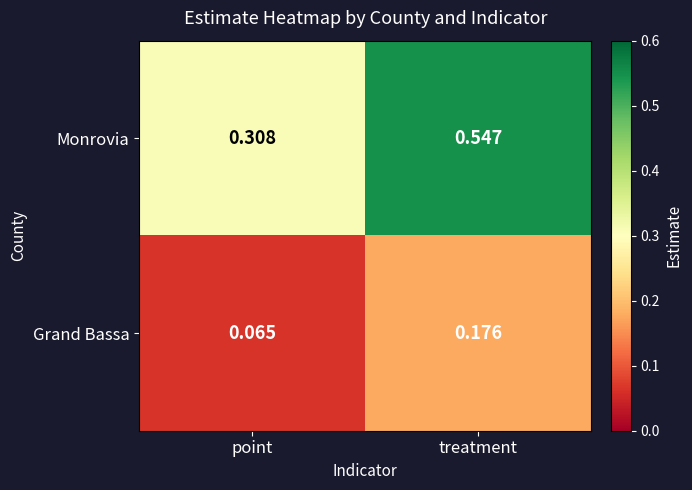

Between point and treatment, which series saw the biggest shift?

Monrovia